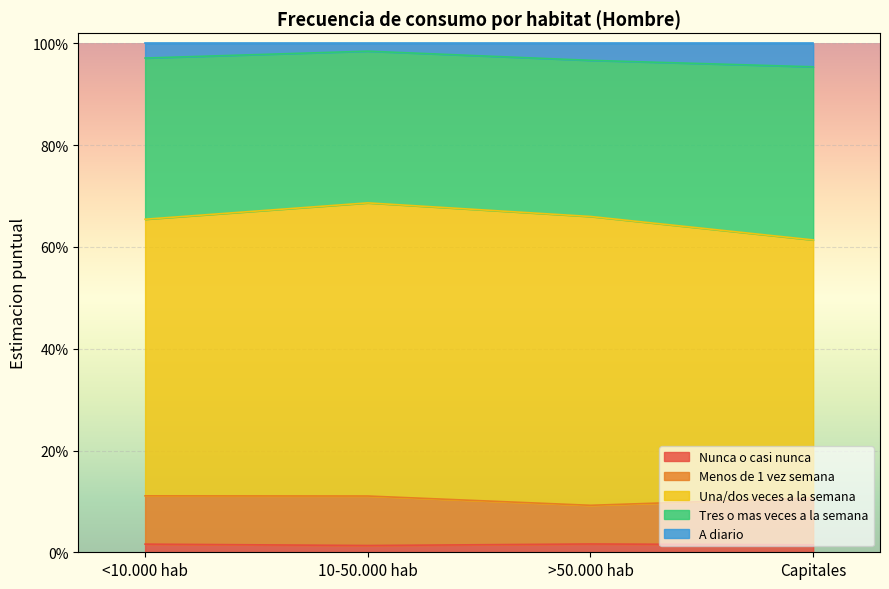

Is it true that Tres o mas veces a la semana equals 0.9 at <10.000 hab?

False